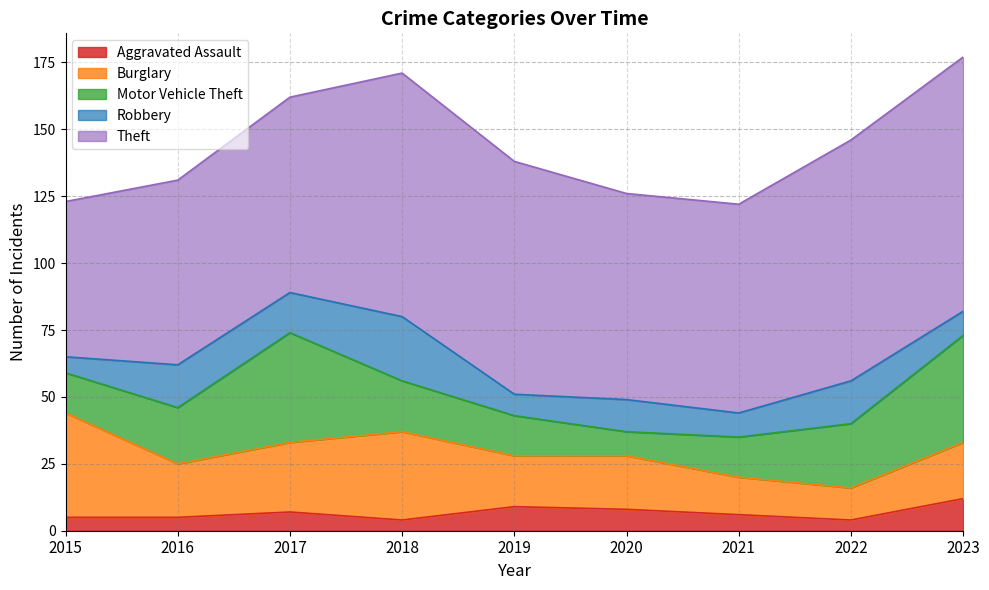

Which series changed the most between 2018 and 2022?

Burglary